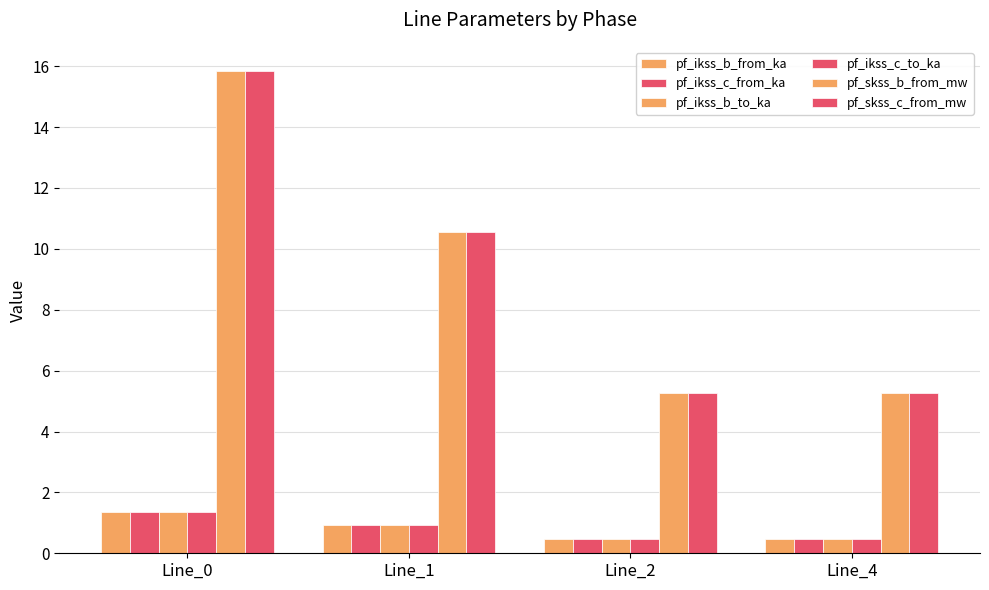

Which series has the largest total across all categories?

pf_skss_c_from_mw